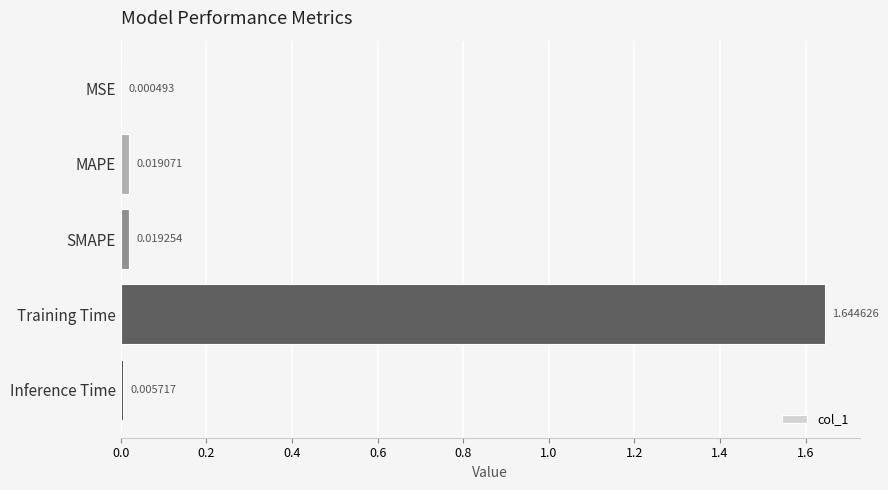

What is the sum of all values?

1.7